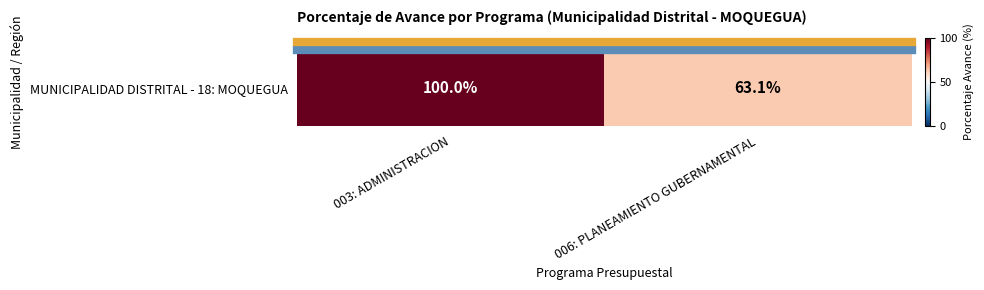

True or false: the data shows 100.0 at 003: ADMINISTRACION.

True